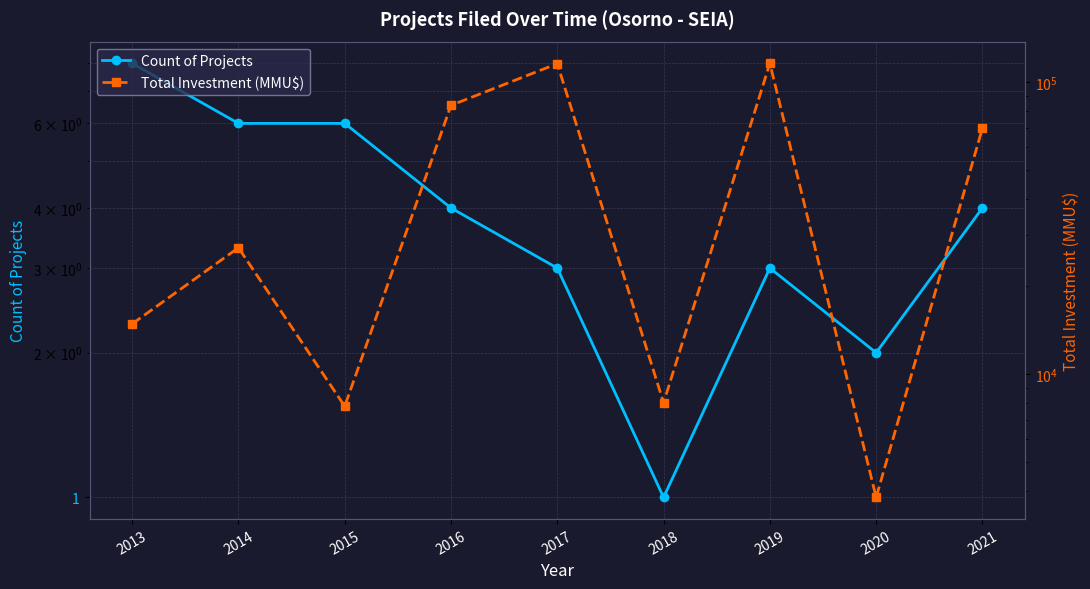

What is the value of the Total Investment (MMU$) point at the 1st from the left?

14895